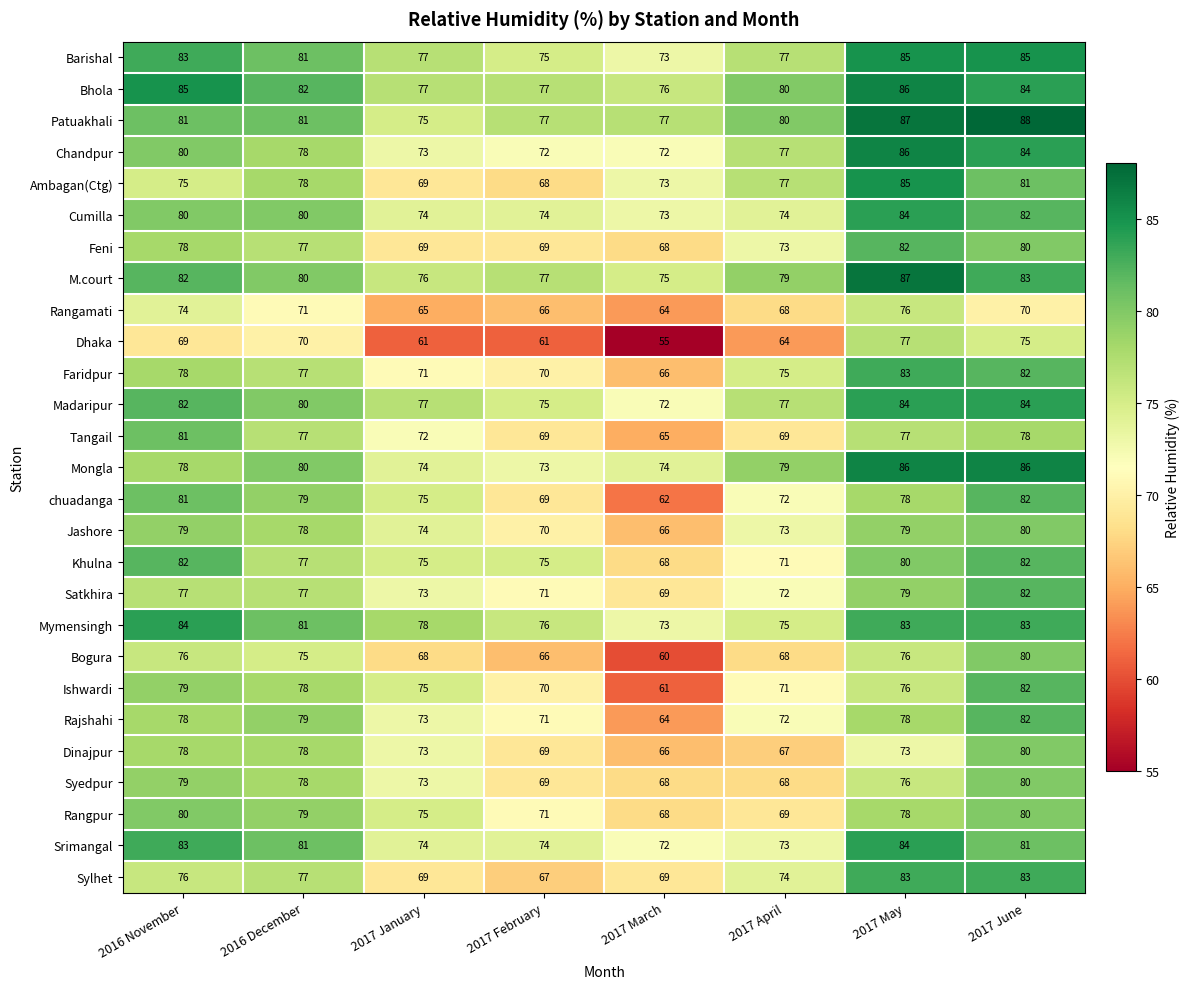

The Dinajpur series shows 66 at 2017 March. True or false?

True